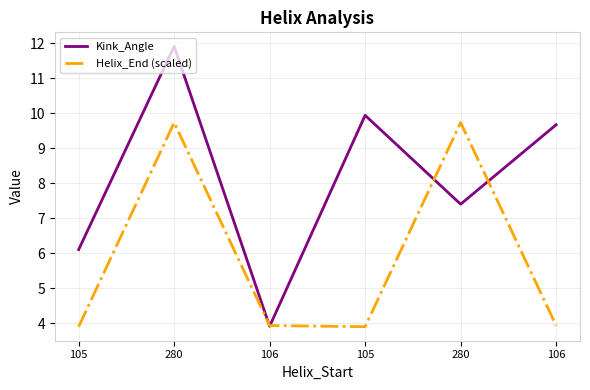

What is the sum of all Kink_Angle values?

48.9